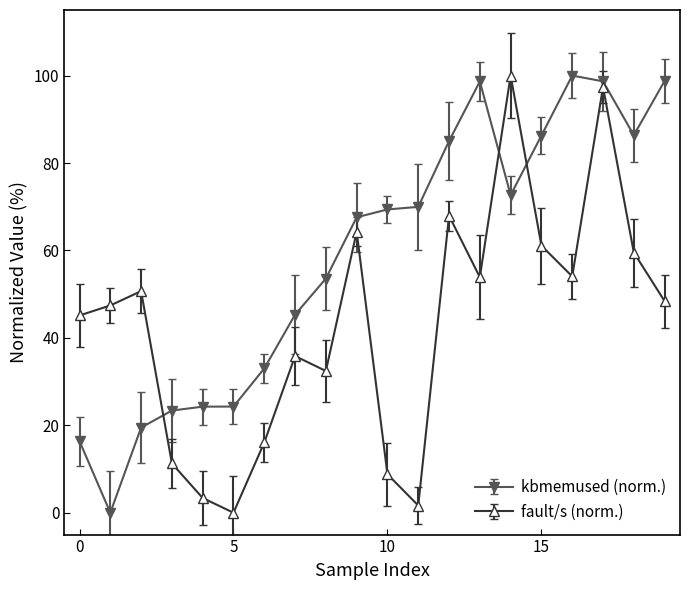

What is the difference between the second highest and minimum values in the fault/s (norm.) series?

97.4